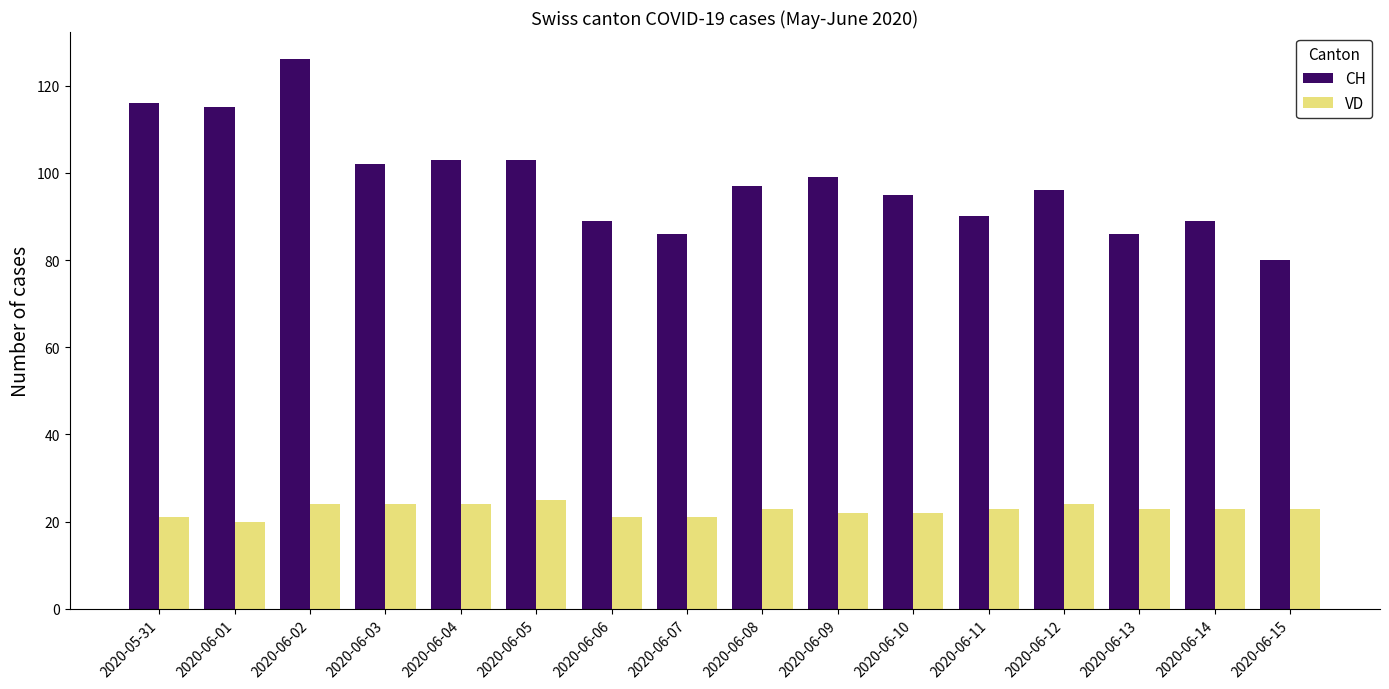

Does the chart contain any negative values?

No